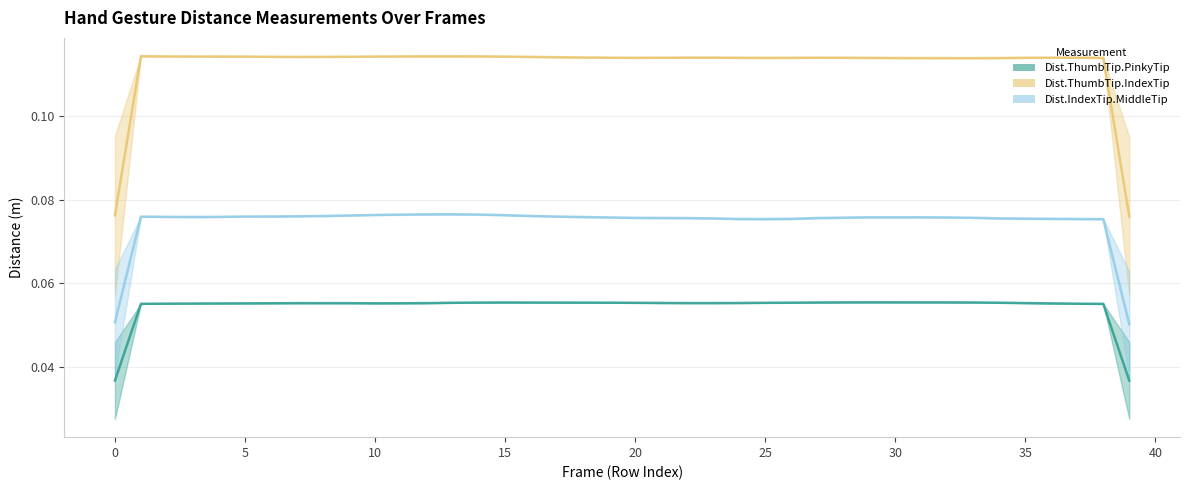

What is the difference between the highest and lowest values at 0?

0.1